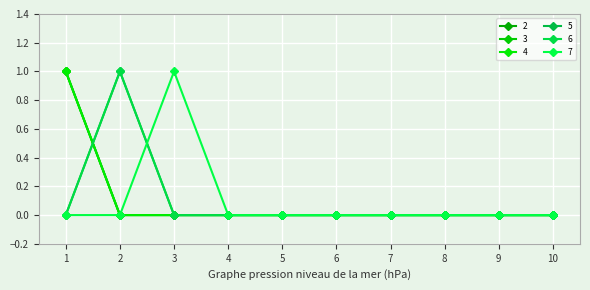

At which category does the chart reach its minimum across all series?

2